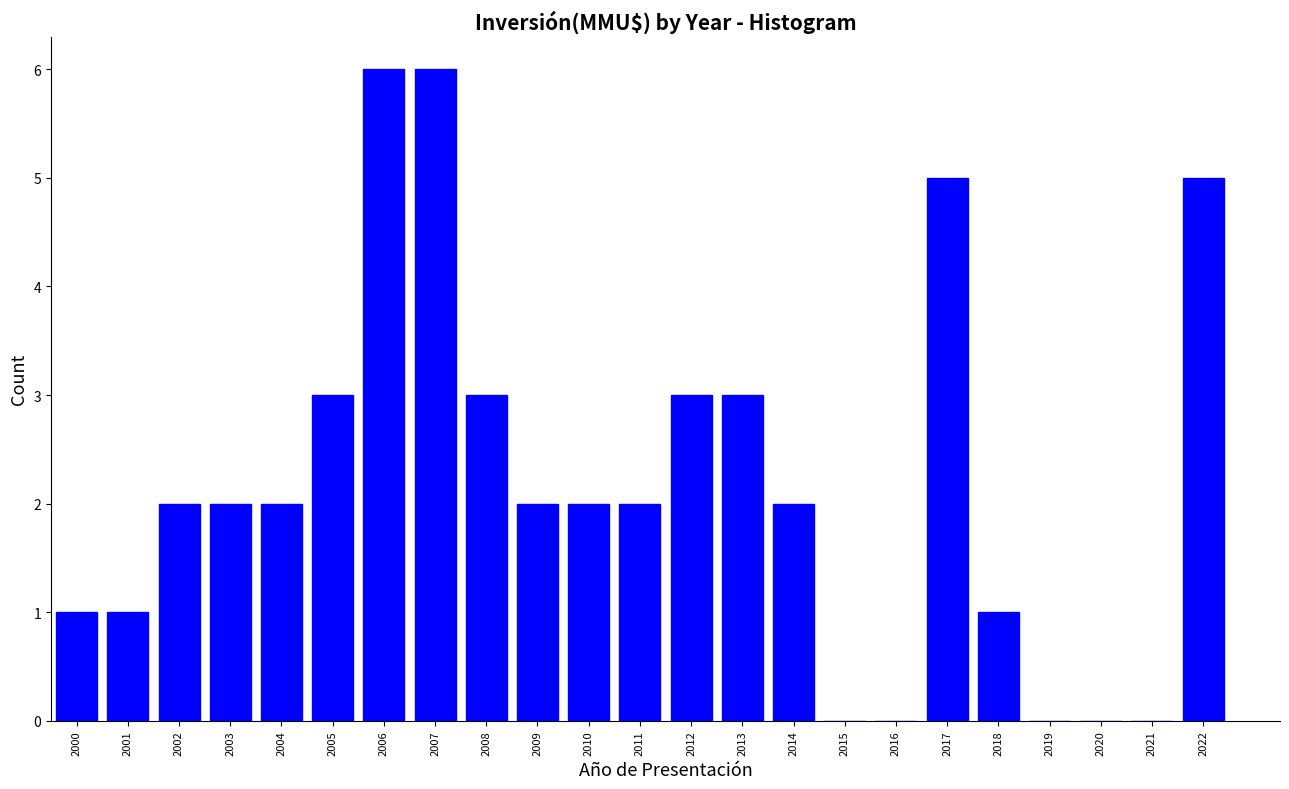

Reading left to right, transcribe all the data shown in this chart.

2000=1	2001=1	2002=2	2003=2	2004=2	2005=3	2006=6	2007=6	2008=3	2009=2	2010=2	2011=2	2012=3	2013=3	2014=2	2015=0	2016=0	2017=5	2018=1	2019=0	2020=0	2021=0	2022=5